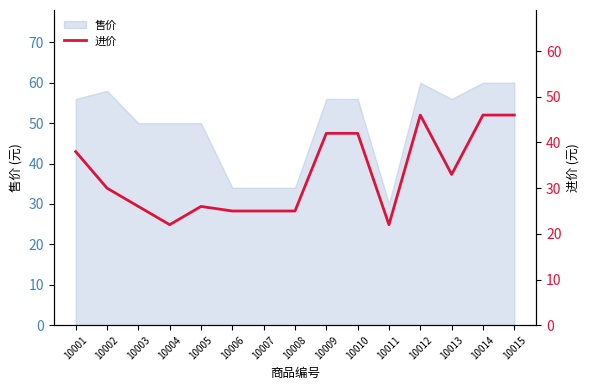

Is it true that the value at 10006 is 40?

False